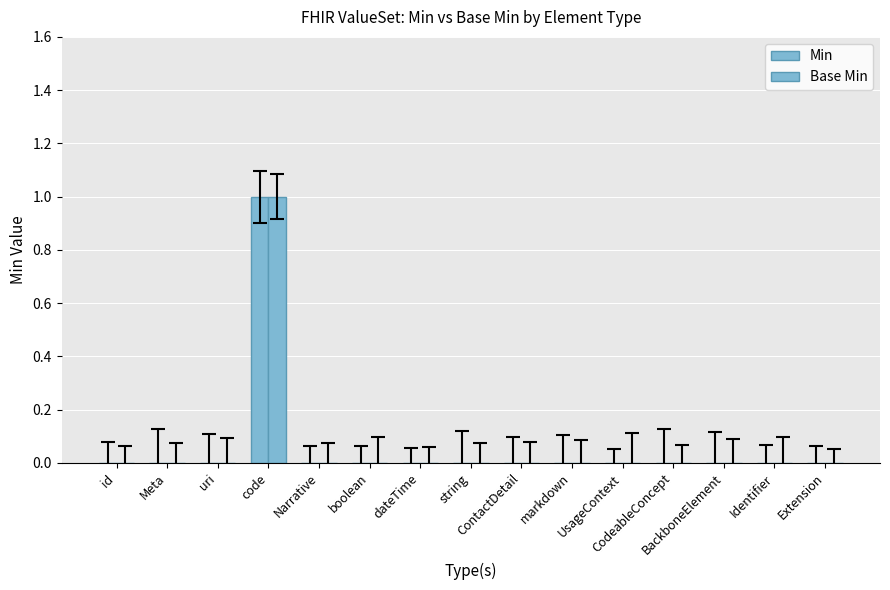

Does the chart contain stacked bars?

No